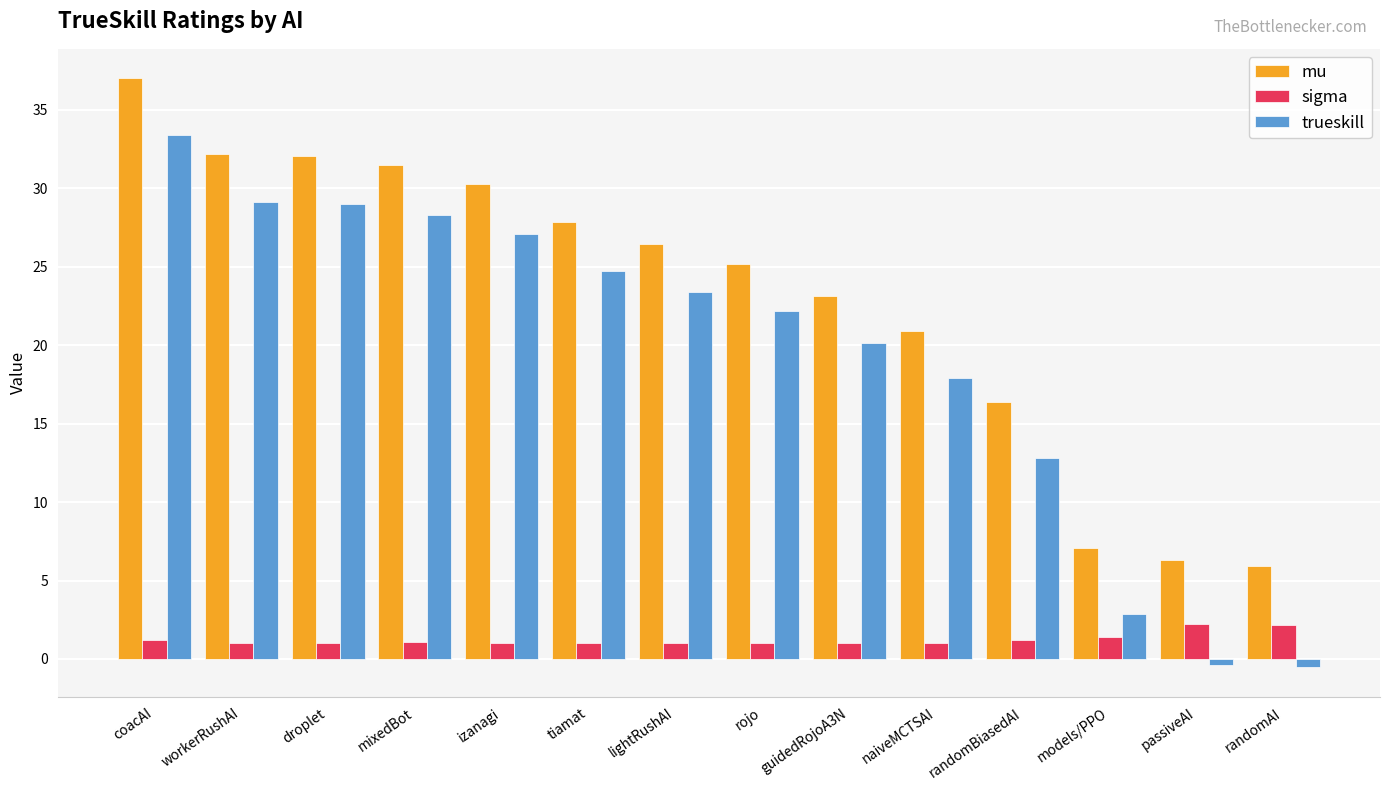

What is the difference between the highest and lowest values at lightRushAI?

25.4